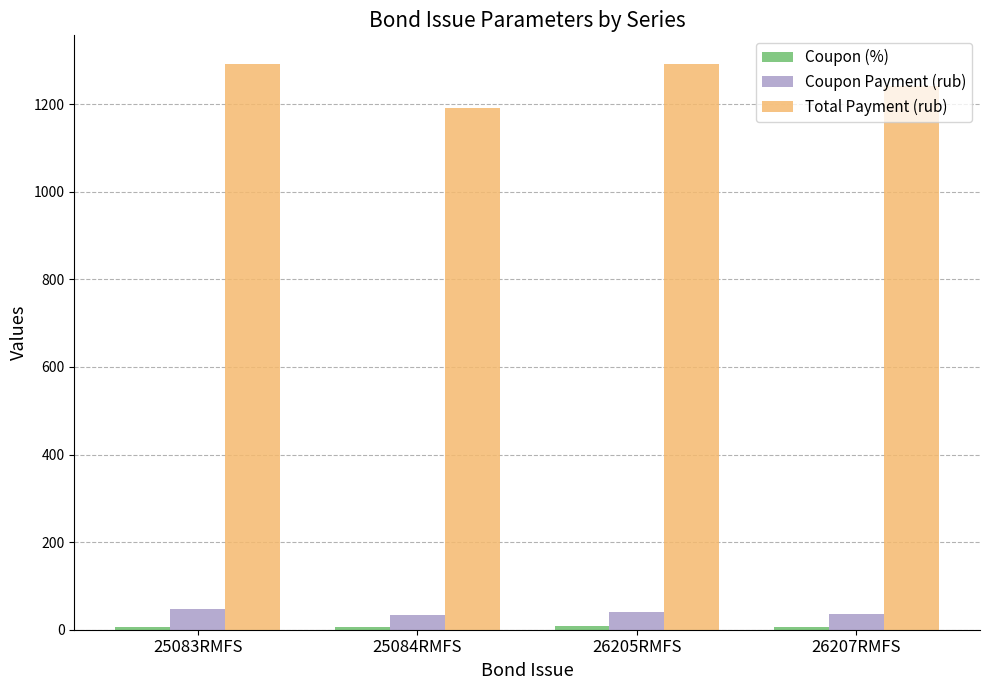

What is the greatest value displayed?

1292.6